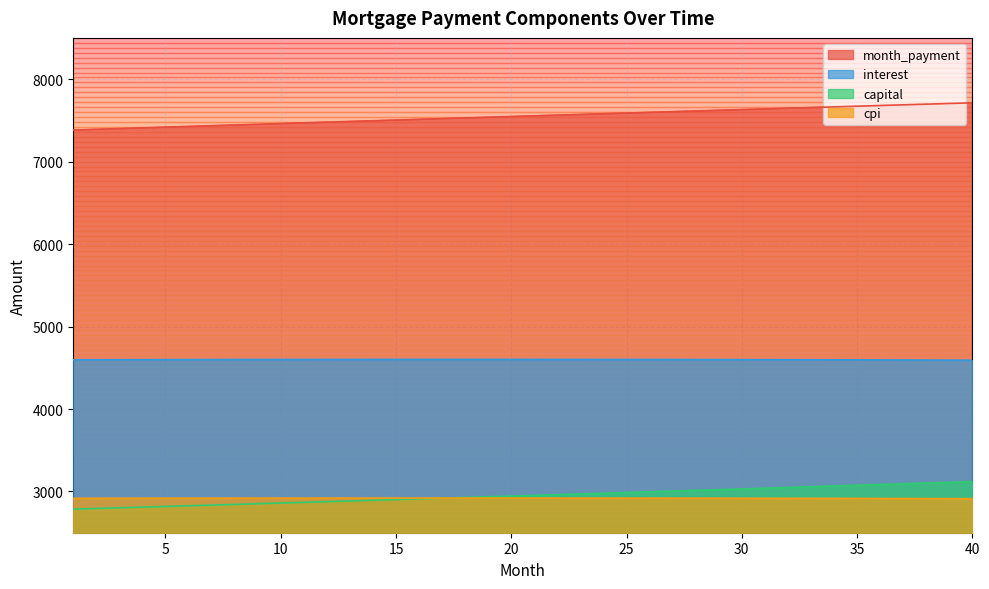

Reading left to right, list all the values displayed in this chart.

interest: 4596.7	4597.3	4597.9	4598.4	4598.9	4599.3	4599.8	4600.2	4600.5	4600.8	4601.1	4601.3	4601.5	4601.7	4601.8	4601.9	4601.9	4601.9	4601.9	4601.8	4601.7	4601.6	4601.4	4601.1	4600.9	4600.6	4600.2	4599.8	4599.4	4598.9	4598.4	4597.8	4597.2	4596.5	4595.9	4595.1	4594.3	4593.5	4592.7	4591.7
capital: 2785.9	2794.0	2802.2	2810.3	2818.5	2826.7	2835.0	2843.3	2851.6	2859.9	2868.2	2876.6	2885.0	2893.4	2901.8	2910.3	2918.8	2927.3	2935.8	2944.4	2953.0	2961.6	2970.2	2978.9	2987.6	2996.3	3005.0	3013.8	3022.6	3031.4	3040.2	3049.1	3058.0	3066.9	3075.9	3084.8	3093.8	3102.9	3111.9	3121.0
month_payment: 7382.6	7391.3	7400.0	7408.7	7417.4	7426.1	7434.8	7443.4	7452.1	7460.7	7469.3	7477.9	7486.5	7495.1	7503.6	7512.2	7520.7	7529.2	7537.7	7546.2	7554.7	7563.1	7571.6	7580.0	7588.4	7596.8	7605.2	7613.6	7621.9	7630.3	7638.6	7646.9	7655.2	7663.5	7671.7	7680.0	7688.2	7696.4	7704.6	7712.7
cpi: 2917.0	2917.4	2917.7	2918.1	2918.3	2918.6	2918.9	2919.1	2919.3	2919.4	2919.6	2919.7	2919.8	2919.9	2920.0	2920.0	2920.0	2920.0	2919.9	2919.8	2919.8	2919.6	2919.5	2919.3	2919.1	2918.9	2918.6	2918.4	2918.1	2917.7	2917.4	2917.0	2916.6	2916.1	2915.7	2915.2	2914.6	2914.1	2913.5	2912.9